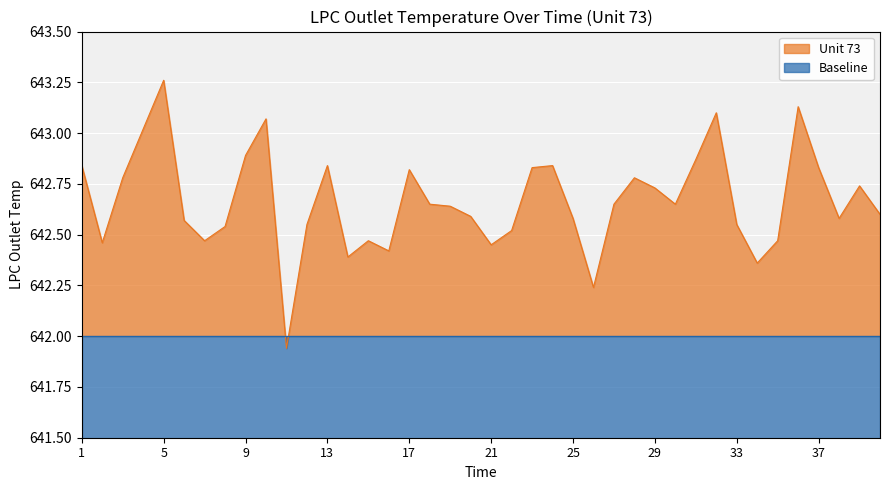

Reading left to right, list all the values displayed in this chart.

1=642.8	2=642.5	3=642.8	4=643.0	5=643.3	6=642.6	7=642.5	8=642.5	9=642.9	10=643.1	11=641.9	12=642.5	13=642.8	14=642.4	15=642.5	16=642.4	17=642.8	18=642.6	19=642.6	20=642.6	21=642.5	22=642.5	23=642.8	24=642.8	25=642.6	26=642.2	27=642.6	28=642.8	29=642.7	30=642.6	31=642.9	32=643.1	33=642.5	34=642.4	35=642.5	36=643.1	37=642.8	38=642.6	39=642.7	40=642.6